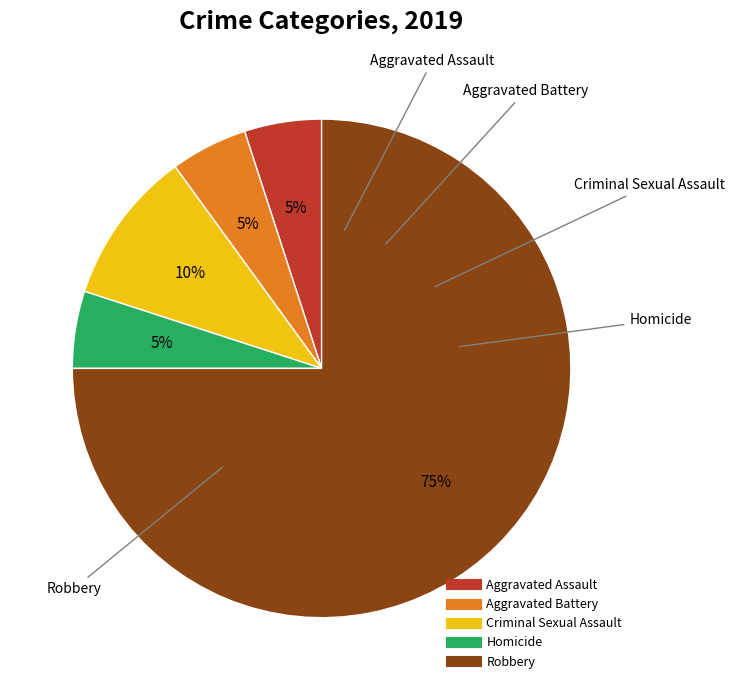

Which category has the biggest portion of the pie?

Robbery